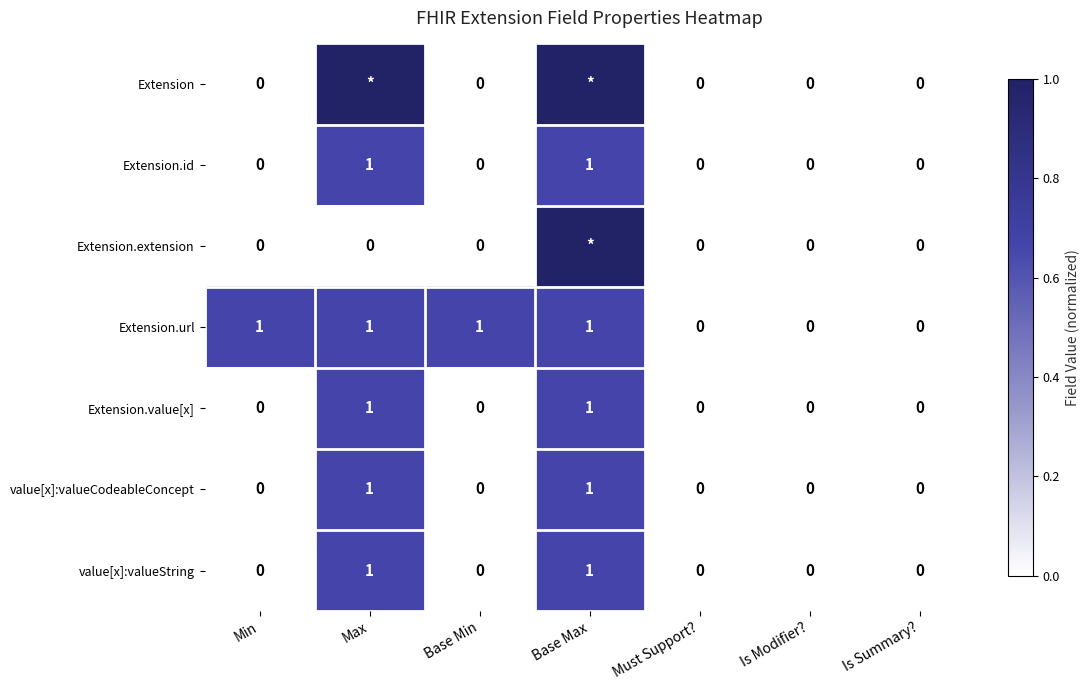

What is the maximum value for Extension.url?

1.0